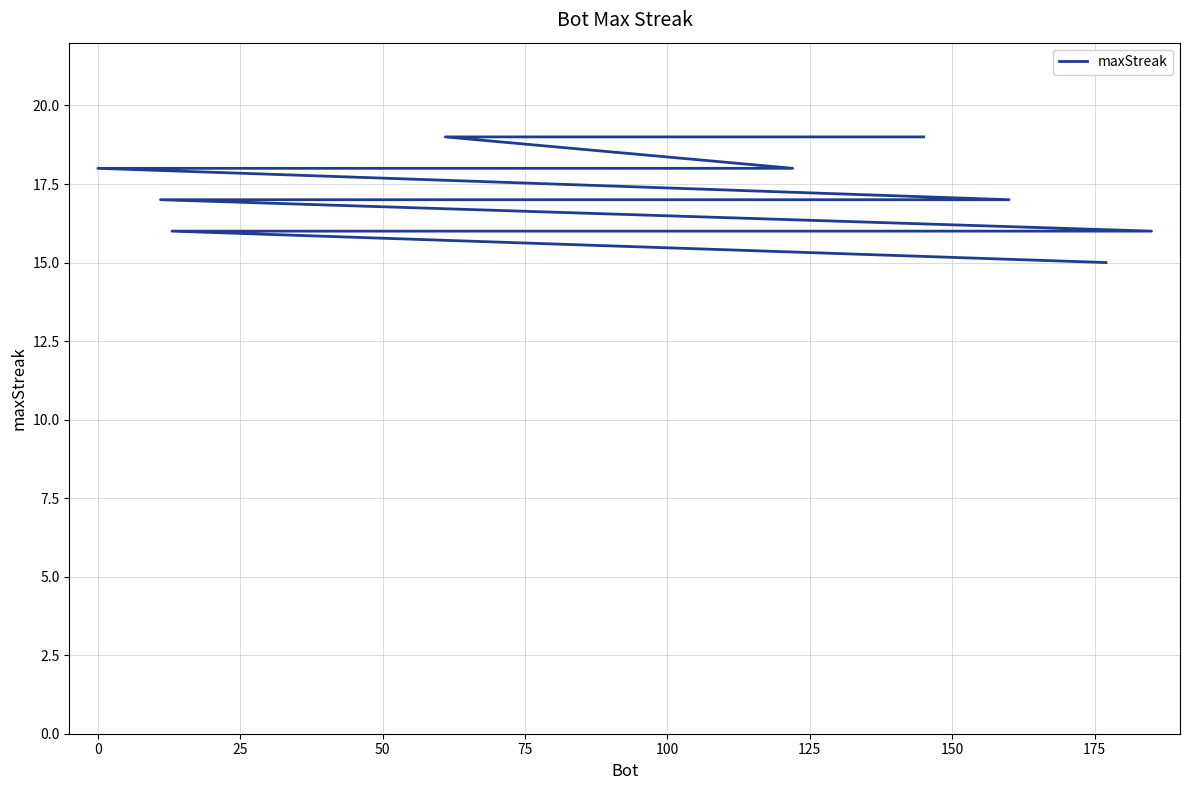

What is the difference between the maximum and minimum values?

4